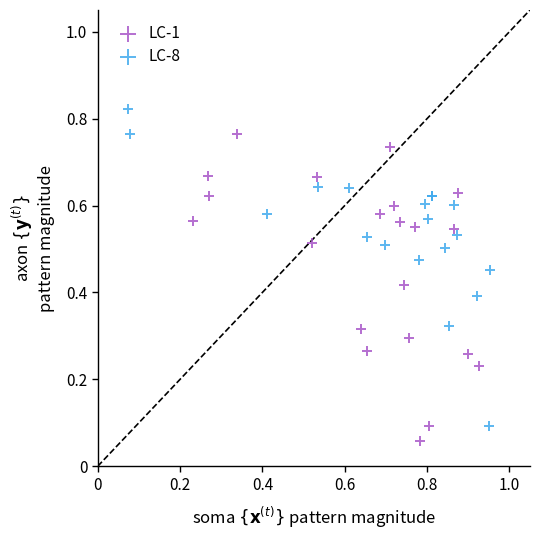

Which series reaches the maximum Y coordinate?

LC-8